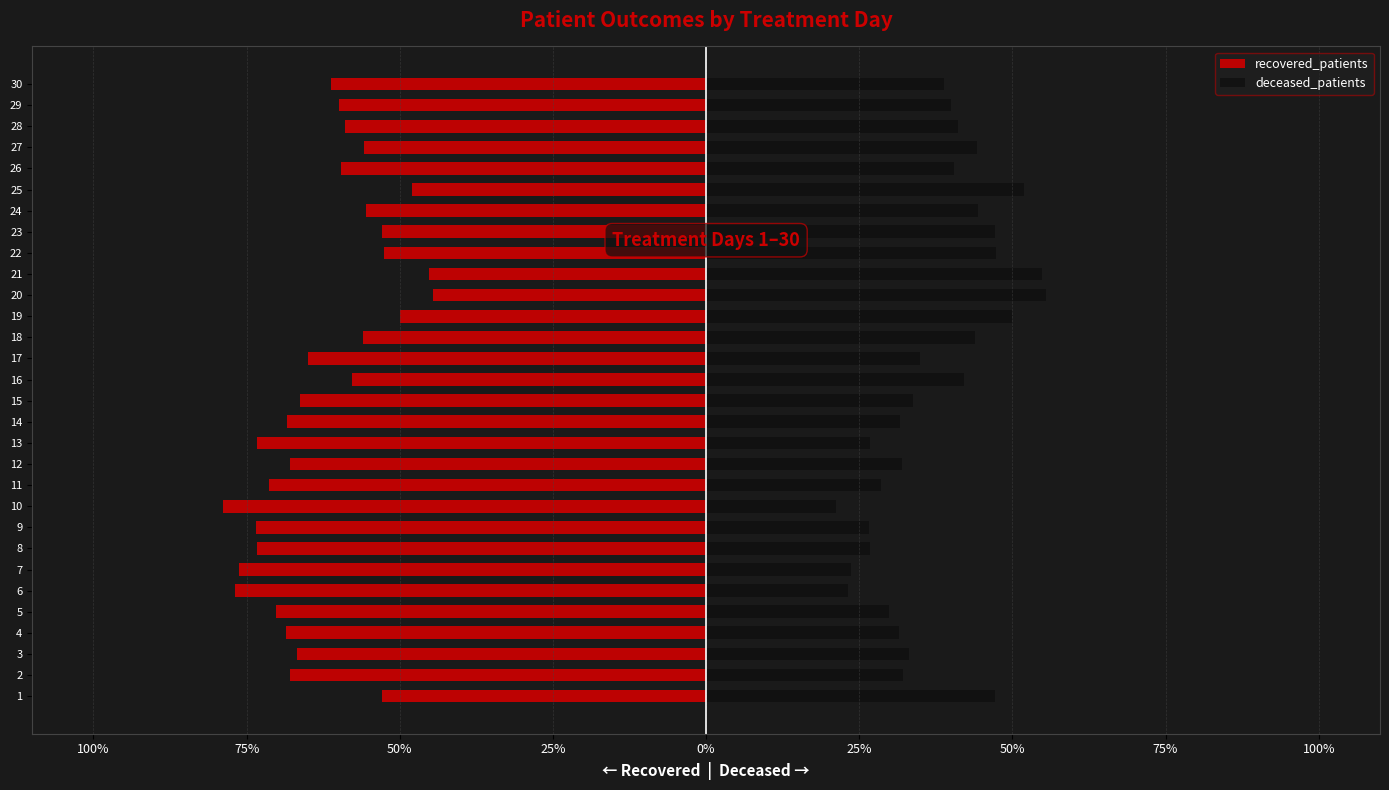

Rank the series by their maximum value, from lowest to highest.

recovered_patients, deceased_patients